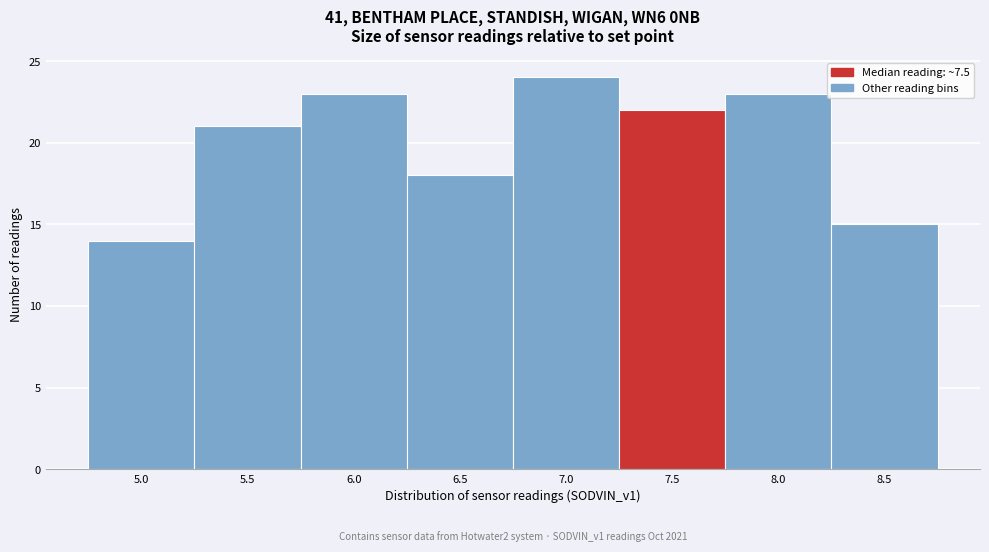

Reading left to right, what are all the values shown in this chart?

5.0=14	5.5=21	6.0=23	6.5=18	7.0=24	7.5=22	8.0=23	8.5=15